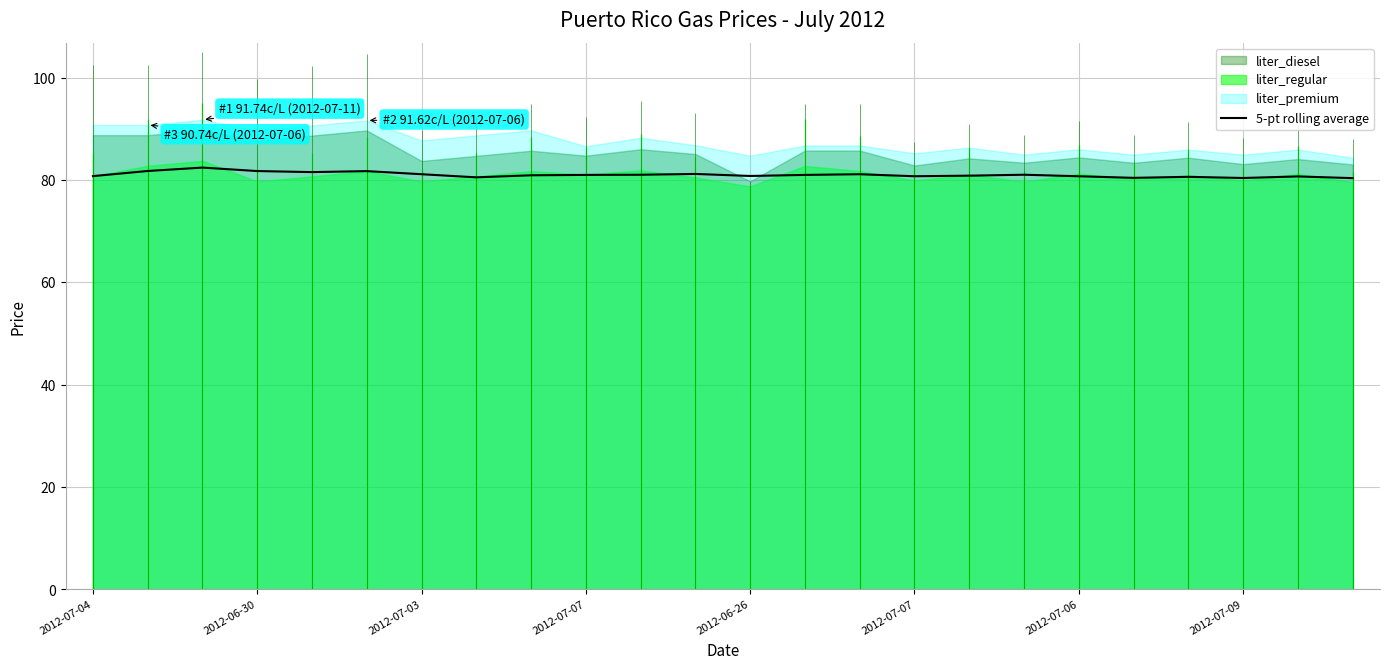

Between 2012-06-30 and 12, which is larger?

2012-06-30